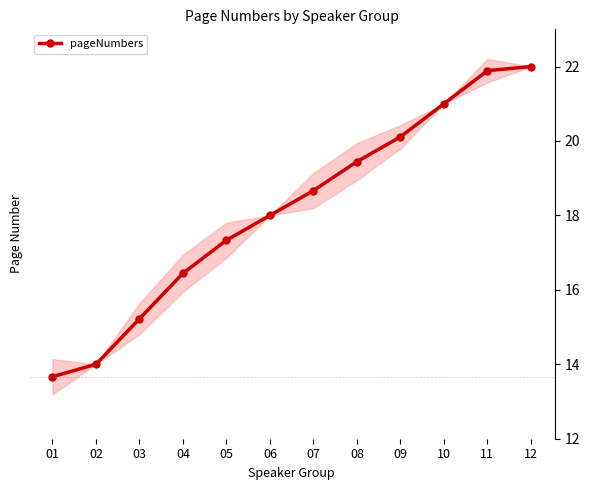

What is the average value?

18.1